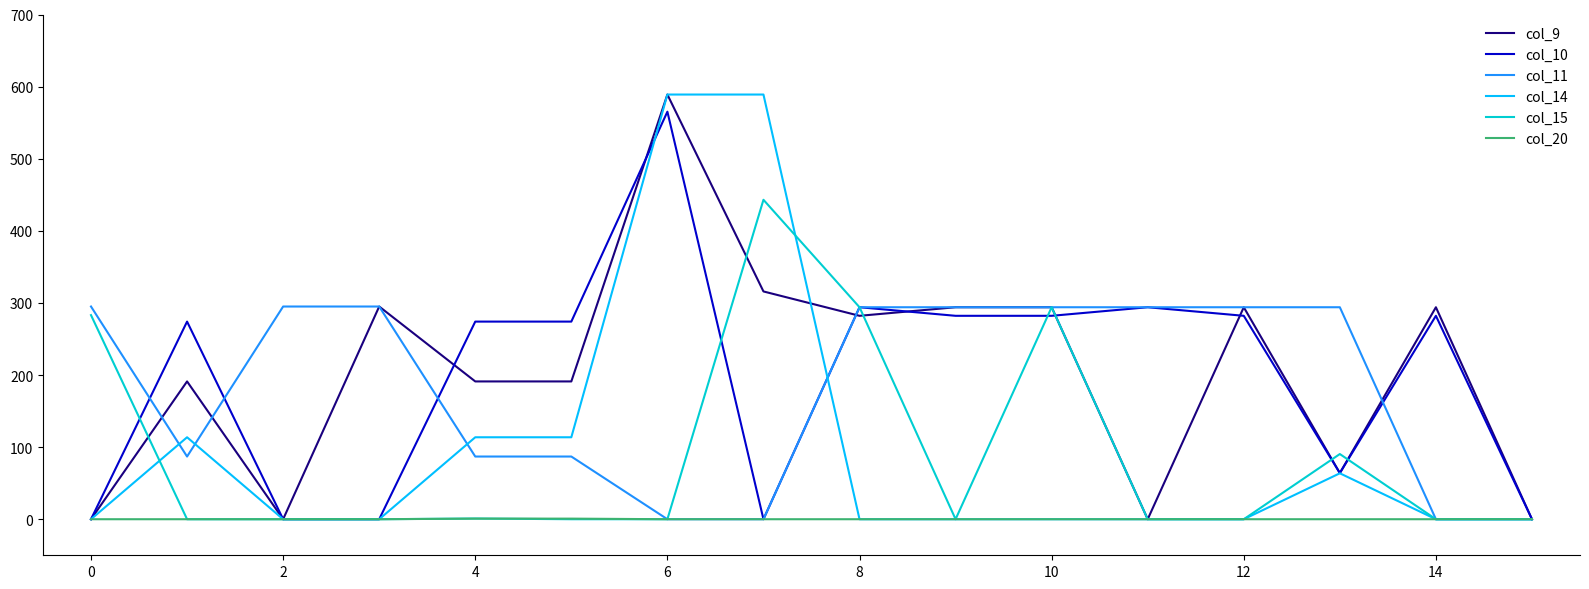

What is the highest value of the col_11 series?

295.0